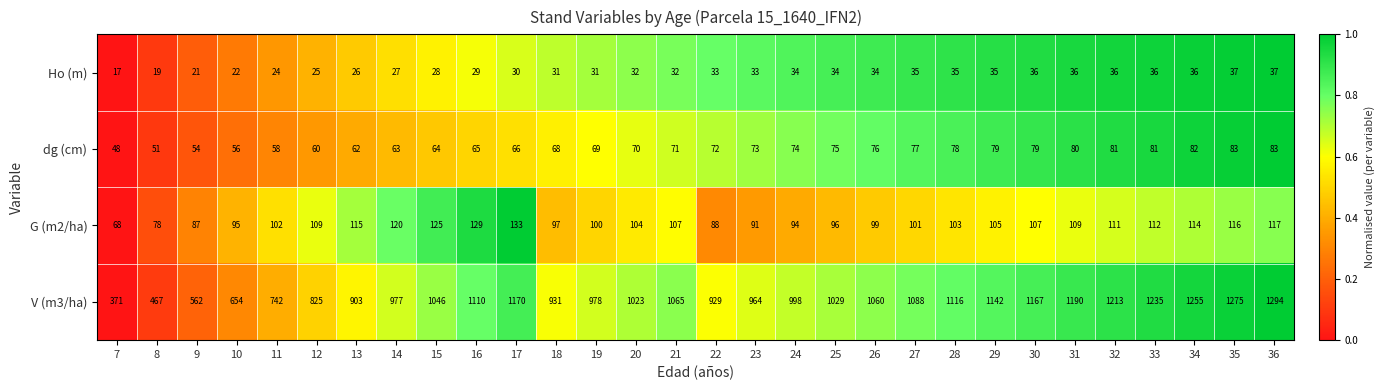

What is the difference between the highest and lowest values at 17?

1140